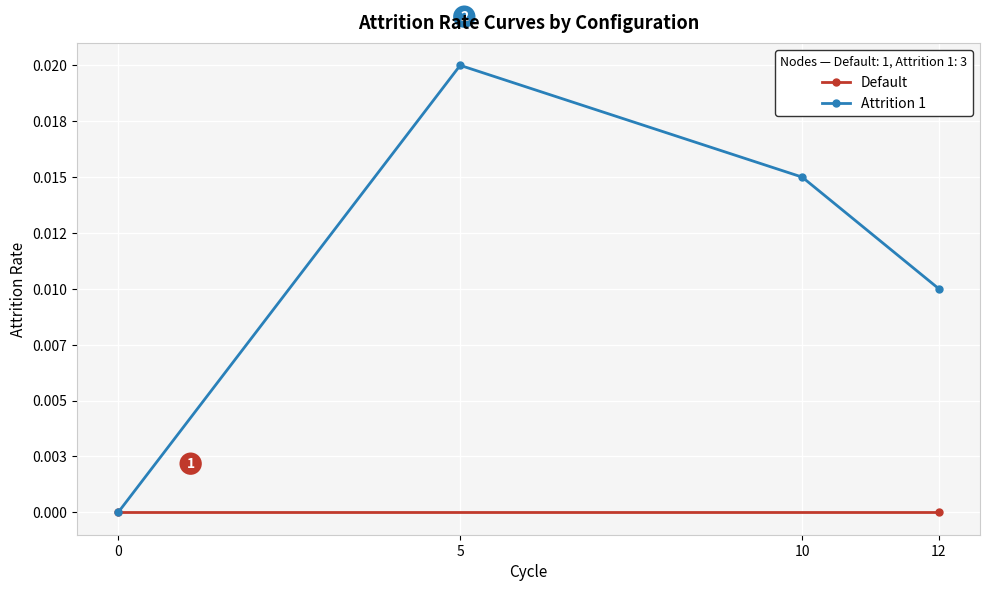

True or false: the data shows 0.0 at 0.

False